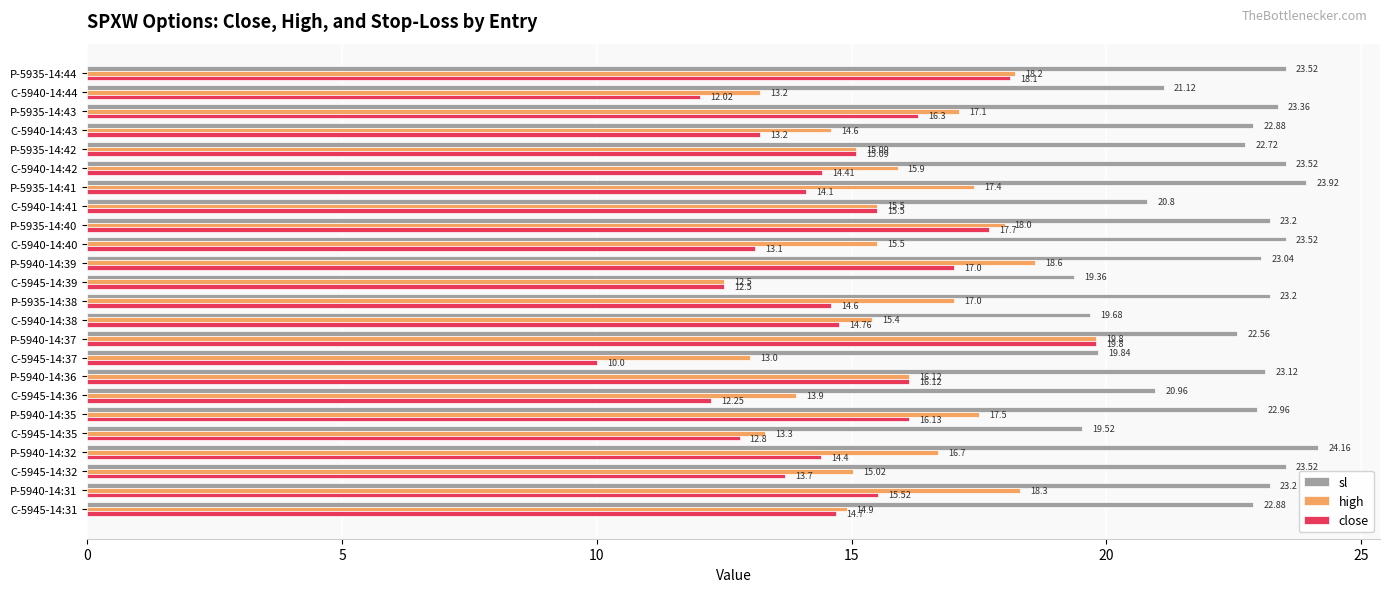

Which label corresponds to the largest value in the chart?

P-5940-14:32